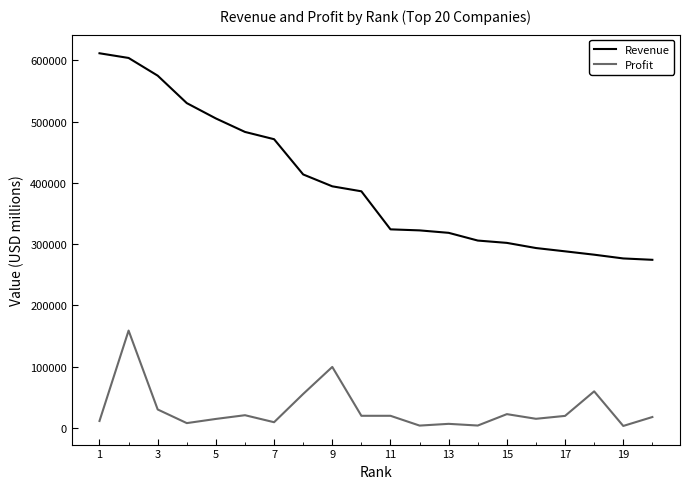

What is the difference between the maximum and minimum values in the Profit series?

155509